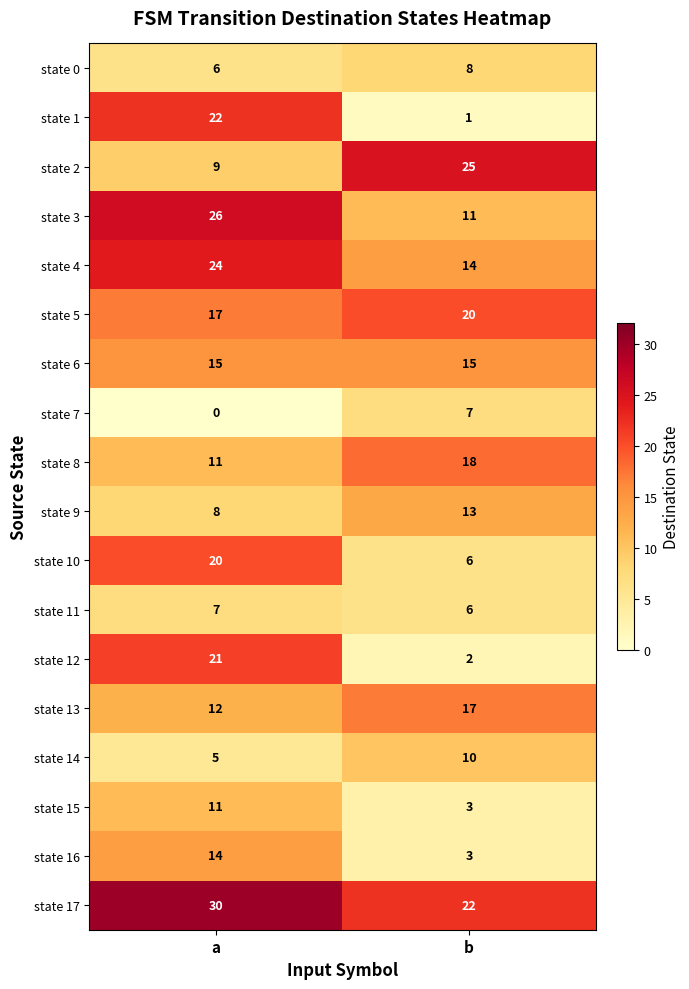

The state 13 series shows 20 at a. True or false?

False